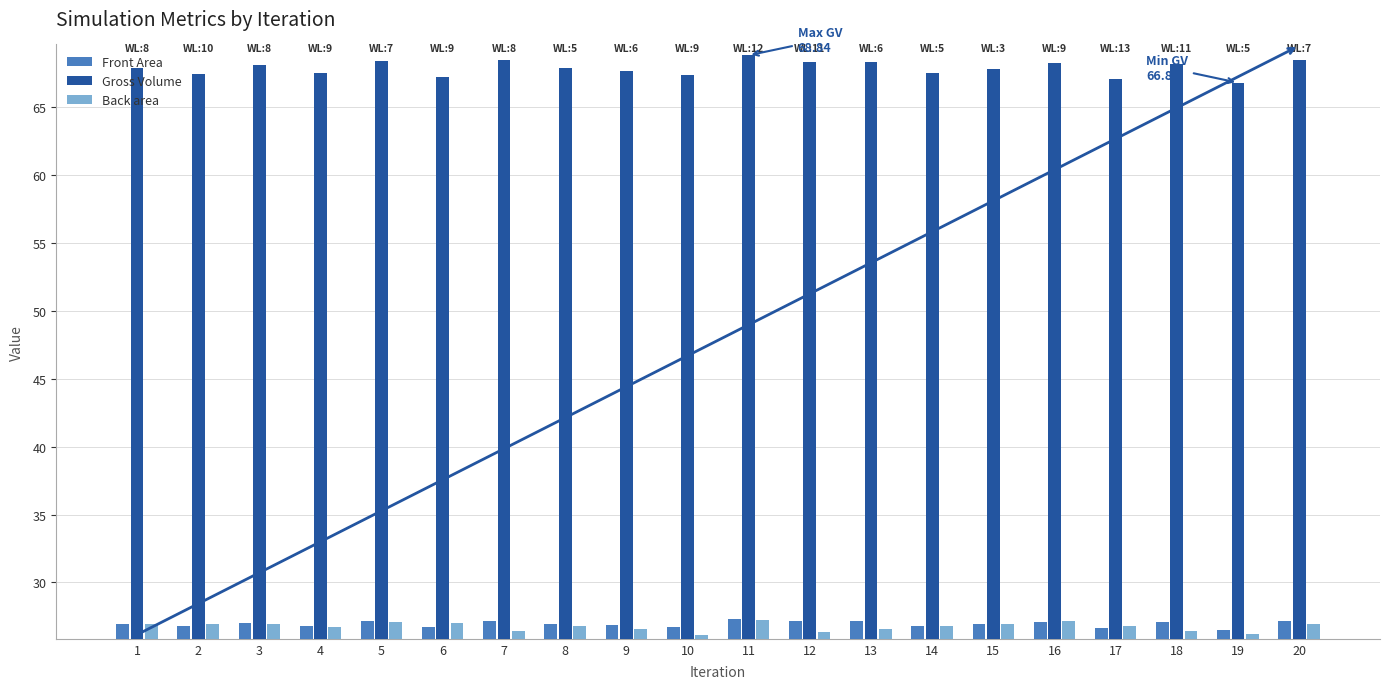

The Front Area series shows 27.2 at 20. True or false?

True